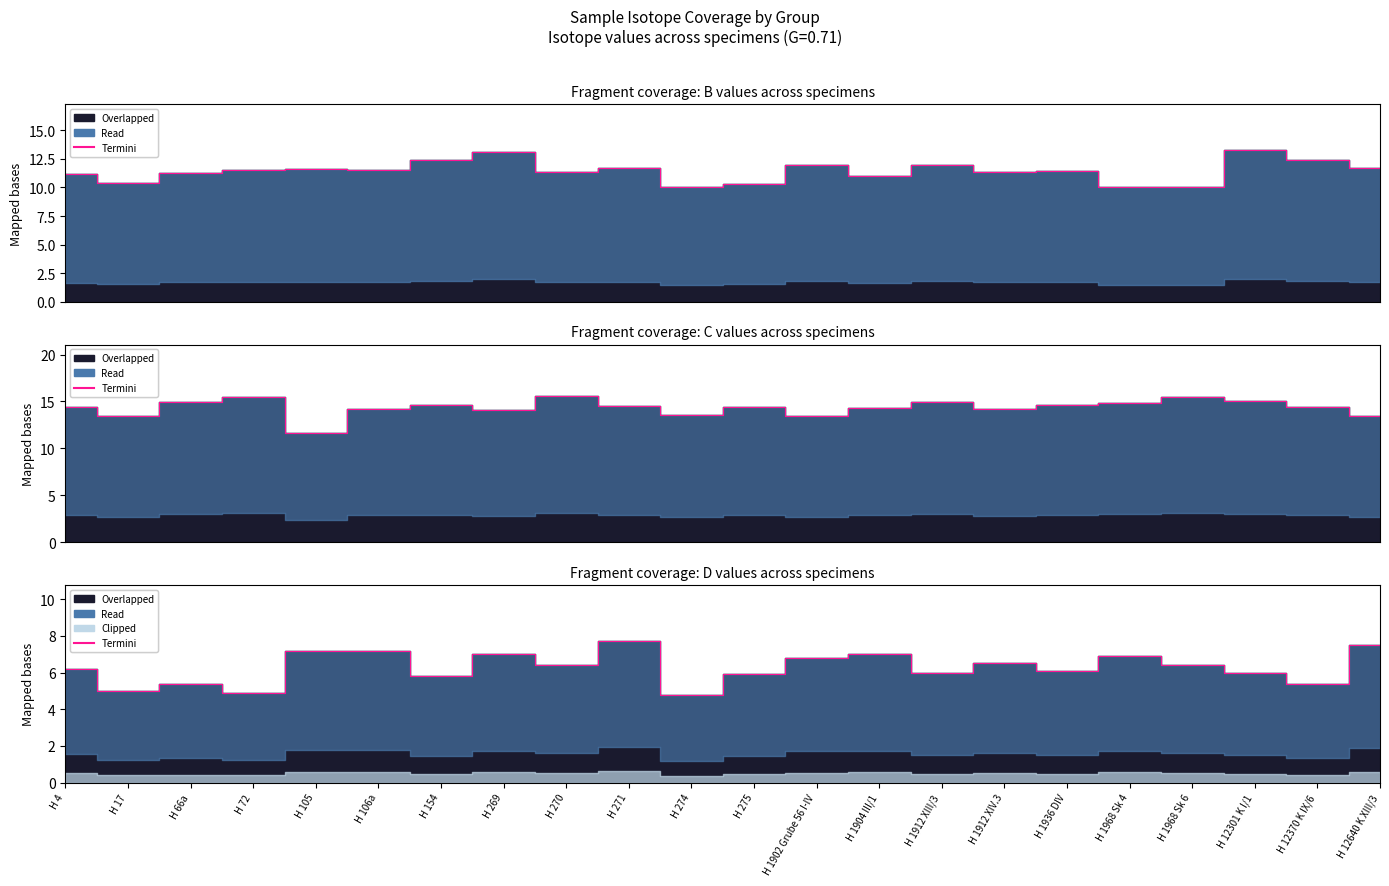

List the labels in order of value, smallest first.

H 274, H 72, H 17, H 66a, H 12370 K IX/6, H 154, H 275, H 1912 XIII/3, H 12301 K I/1, H 1936 DIV, H 4, H 270, H 1968 Sk 6, H 1912 XIV.3, H 1902 Grube 56 I-IV, H 1968 Sk 4, H 269, H 1904 III/1, H 105, H 106a, H 12640 K XIII/3, H 271